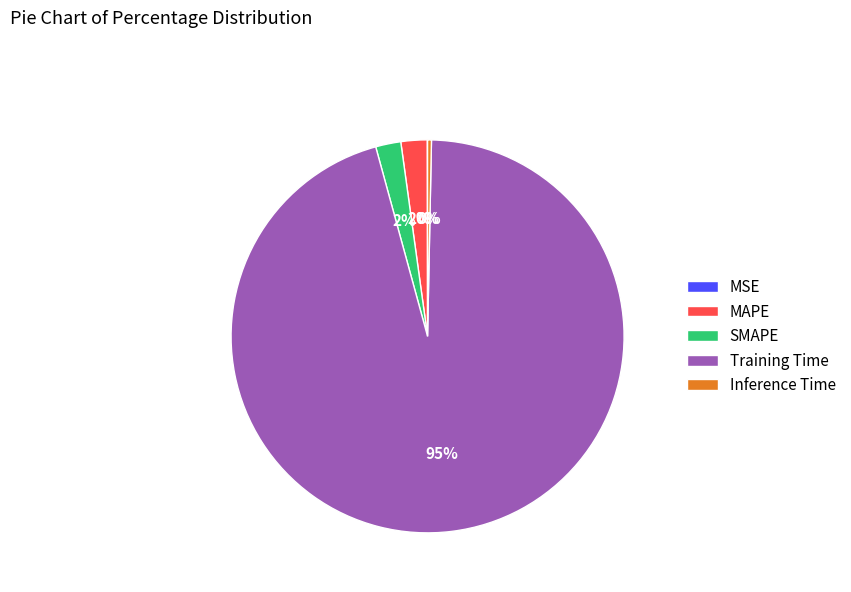

To the nearest percent, what is the average slice percentage?

20%